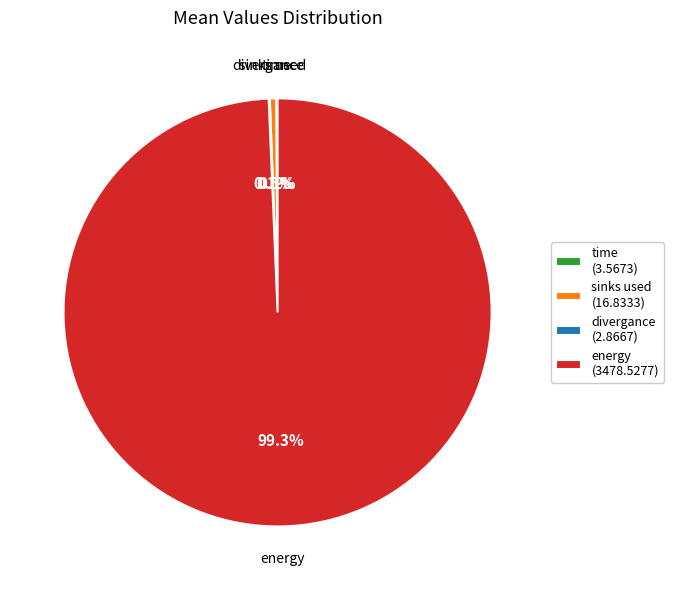

Combined, do sinks used (16.8333) and energy (3478.5277) account for over 50%?

Yes